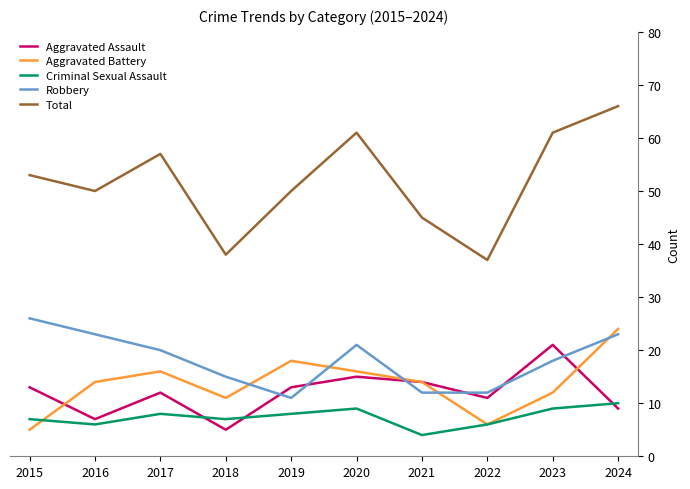

At which category is the sum across all series the highest?

2024